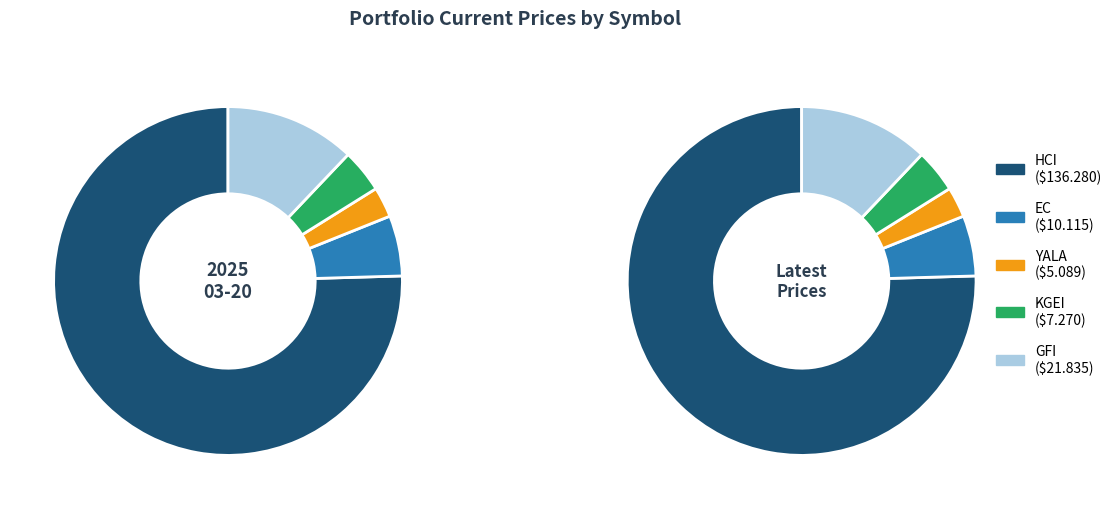

Which slice is the smallest?

YALA